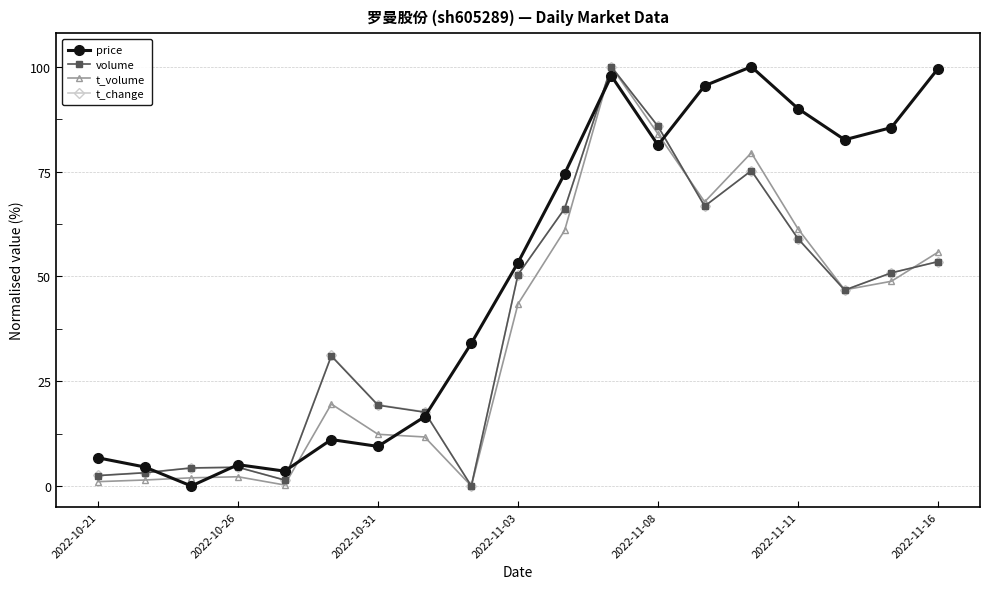

Which series has the largest total across all categories?

price